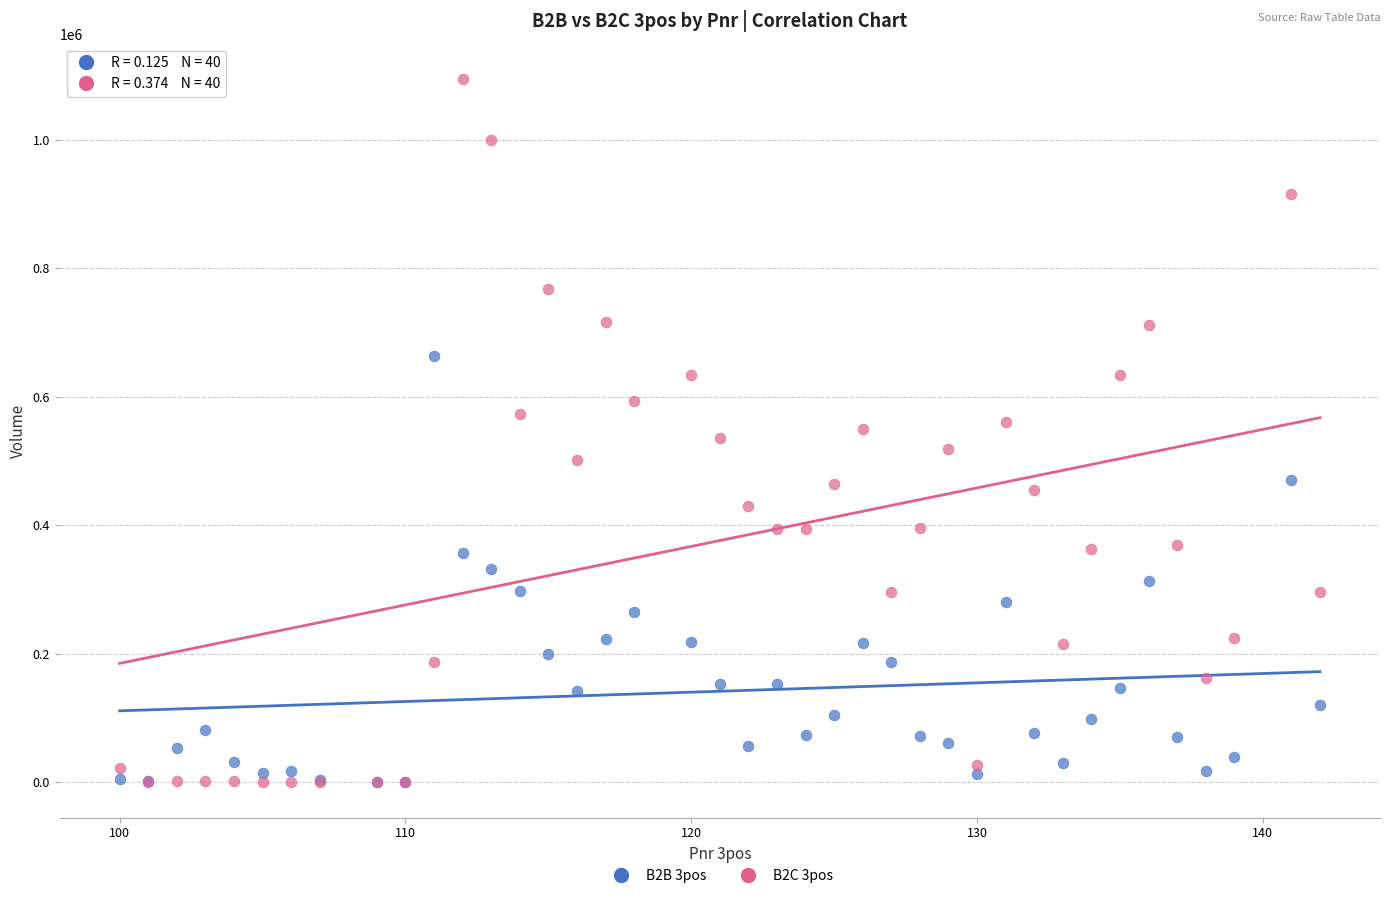

Which series contains the highest Y value?

B2C 3pos